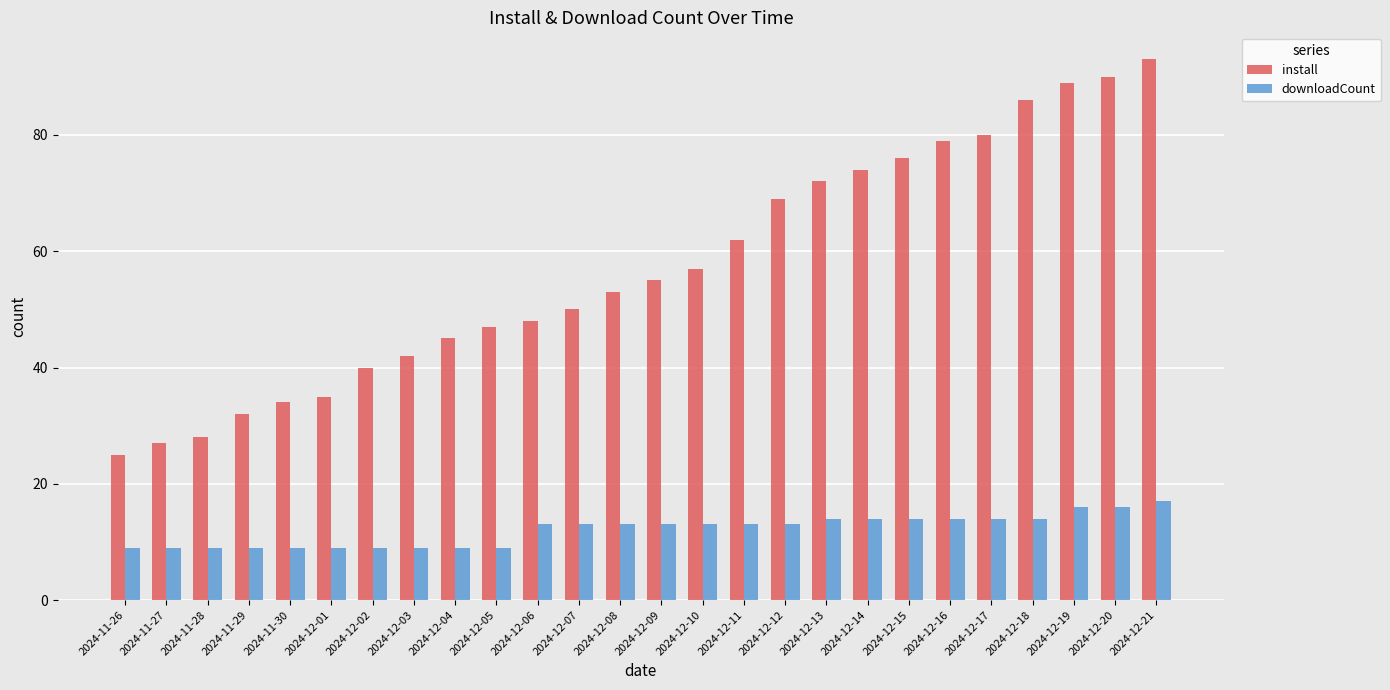

Which label corresponds to the largest value in the chart?

2024-12-21